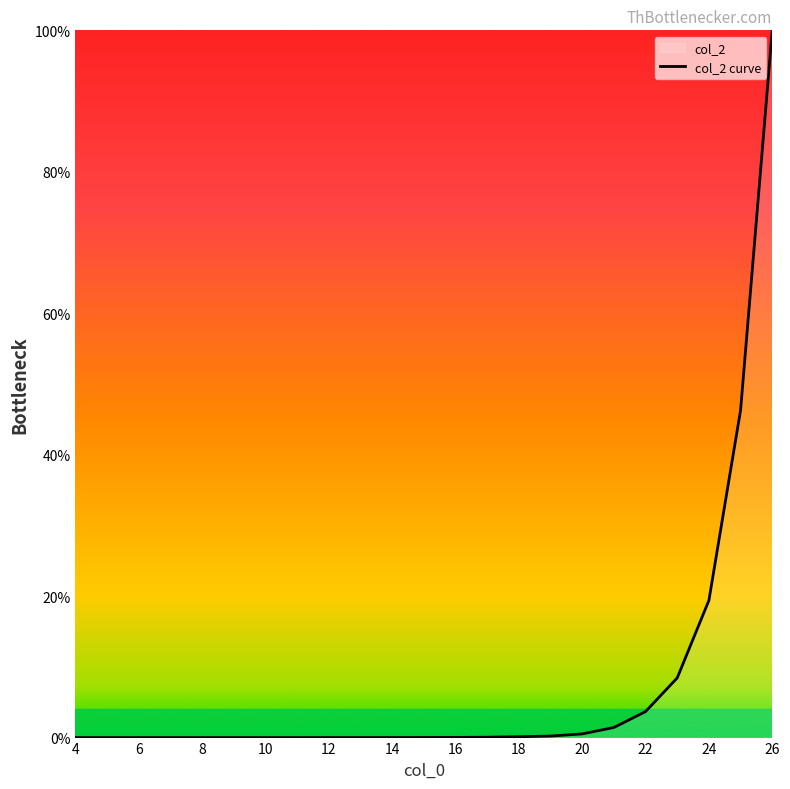

Reading left to right, what are all the values shown in this chart?

4=0.0	5=0.0	6=0.0	7=0.0	8=0.0	9=0.0	10=0.0	11=0.0	12=0.0	13=0.0	14=0.0	15=0.0	16=0.0	17=0.1	18=0.1	19=0.2	20=0.5	21=1.4	22=3.7	23=8.4	24=19.4	25=46.3	26=100.0